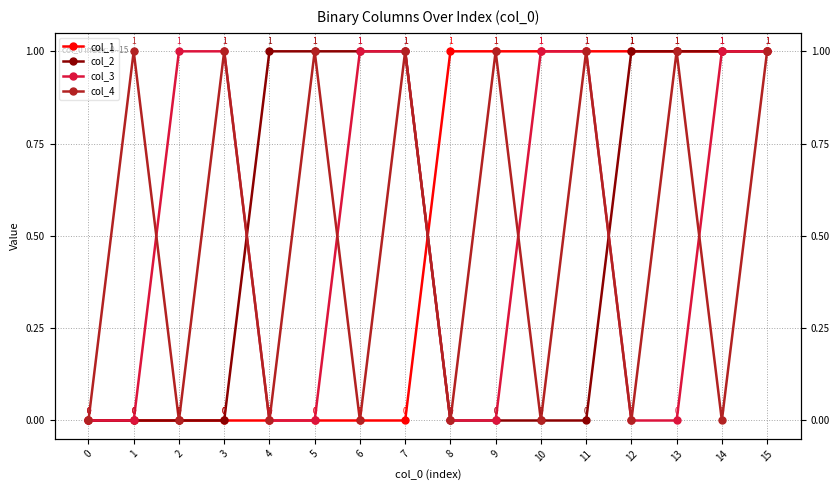

Which series changed the most between 5 and 9?

col_1